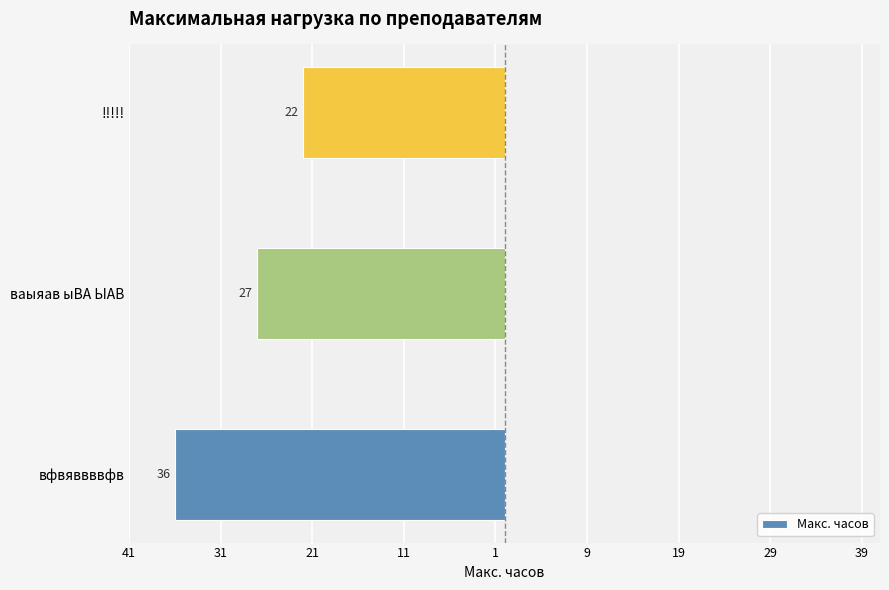

Does the chart contain any negative values?

Yes